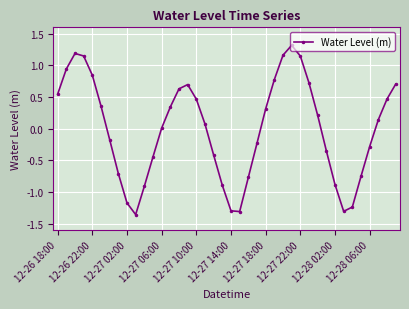

What is the difference between the second highest and minimum values?

2.5